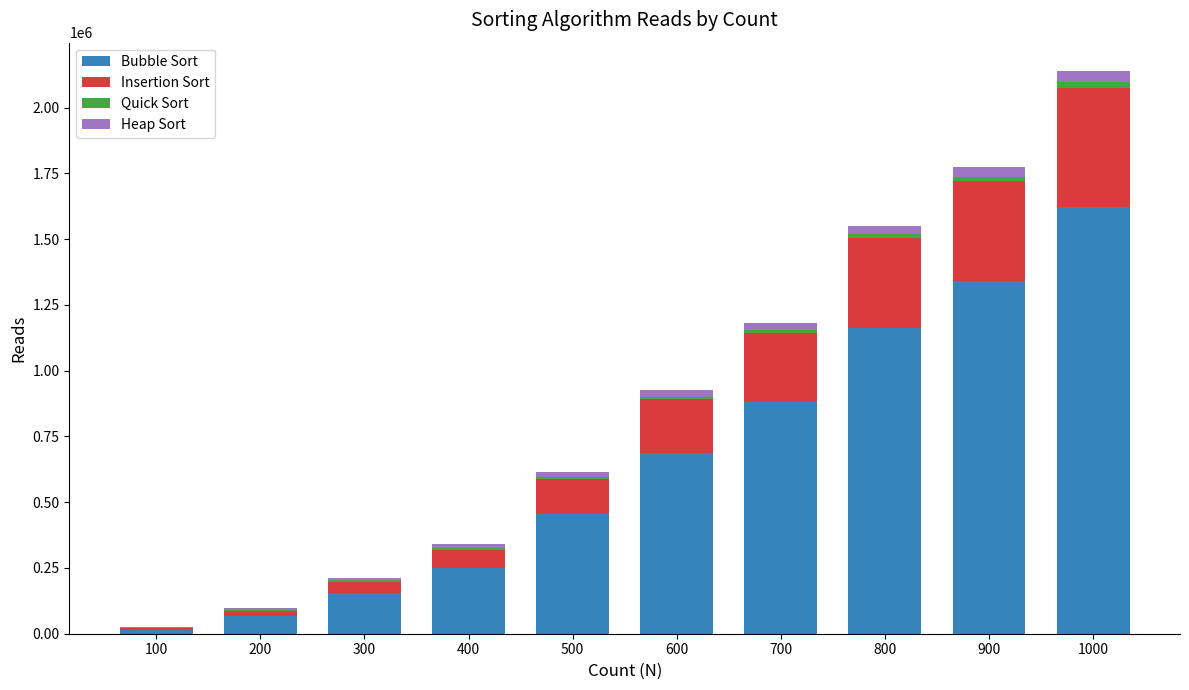

Count the number of categories in the chart.

10